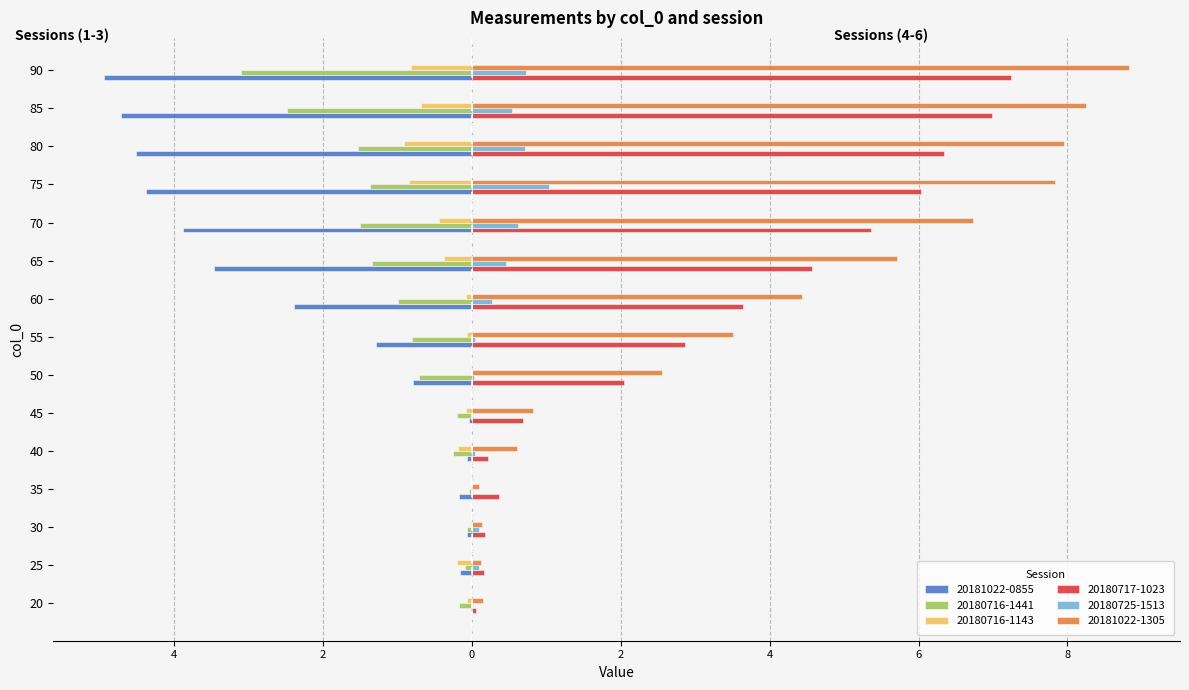

What is the lowest value of the 20181022-1305 series?

0.1